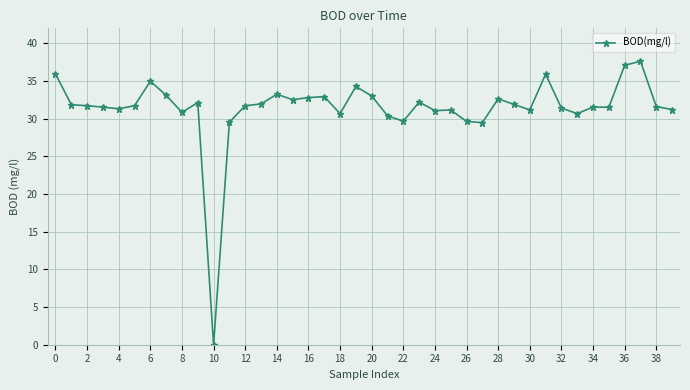

What is the sum of all values?

1255.9